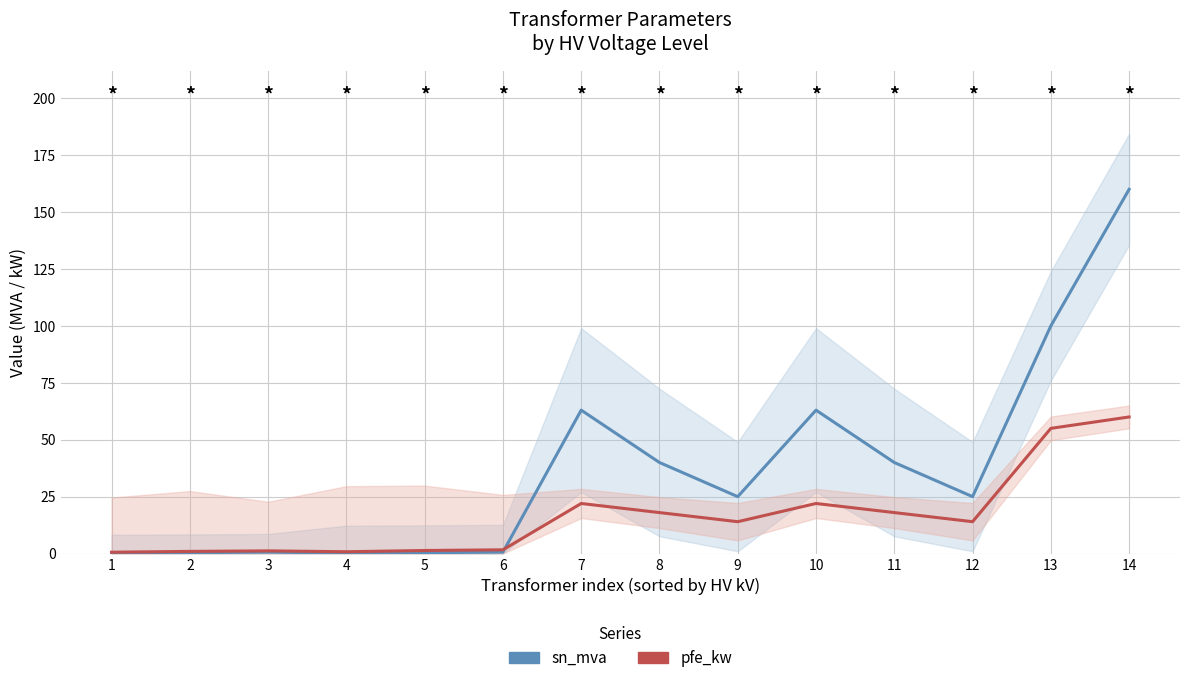

Reading left to right, what are all the values shown in this chart?

sn_mva: 1=0.2	2=0.4	3=0.6	4=0.2	5=0.4	6=0.6	7=63.0	8=40.0	9=25.0	10=63.0	11=40.0	12=25.0	13=100.0	14=160.0
pfe_kw: 1=0.6	2=0.9	3=1.2	4=0.8	5=1.4	6=1.6	7=22.0	8=18.0	9=14.0	10=22.0	11=18.0	12=14.0	13=55.0	14=60.0